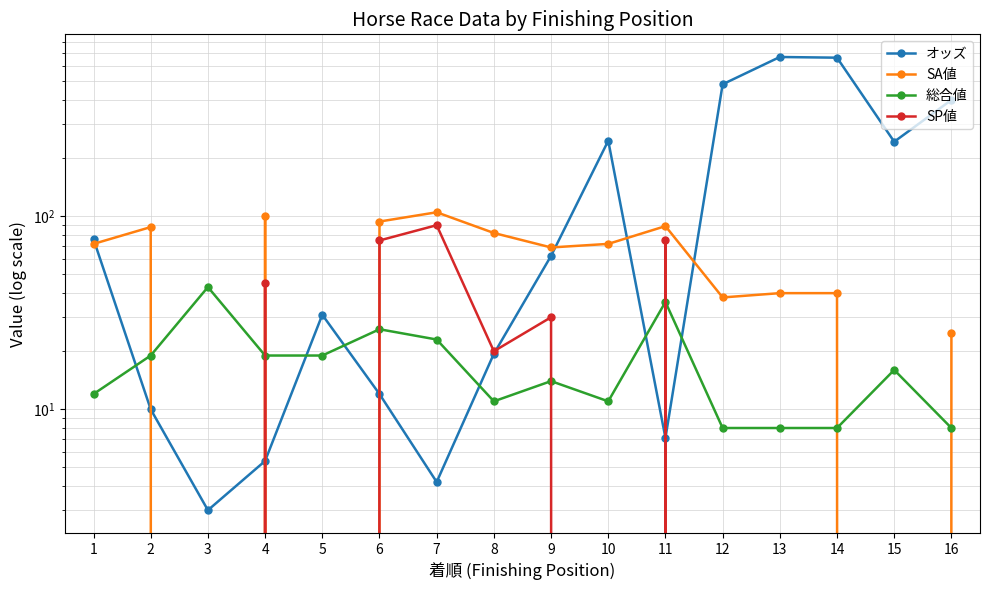

What is the average value of the 総合値 series?

17.6